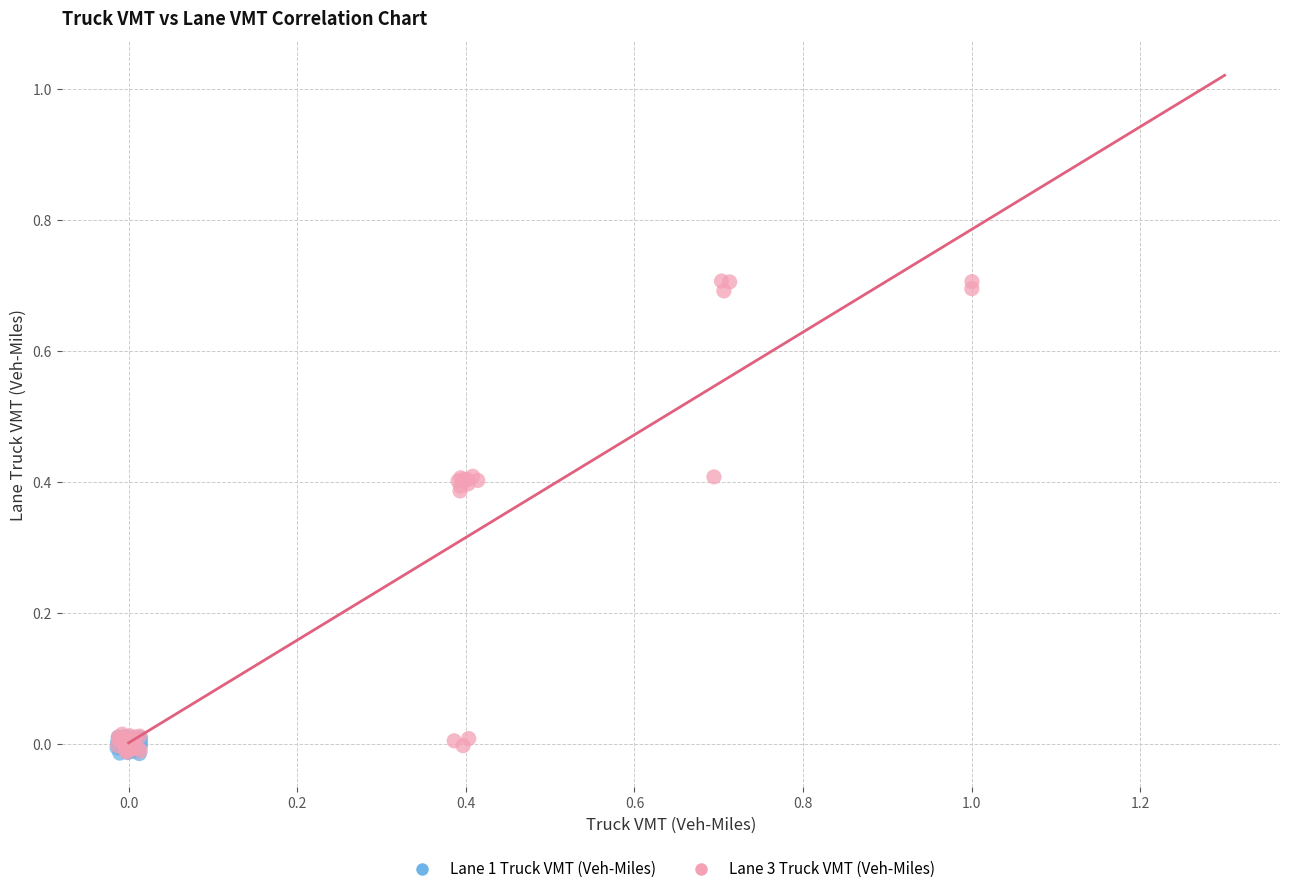

Which series has the largest Y range (max minus min)?

Lane 3 Truck VMT (Veh-Miles)